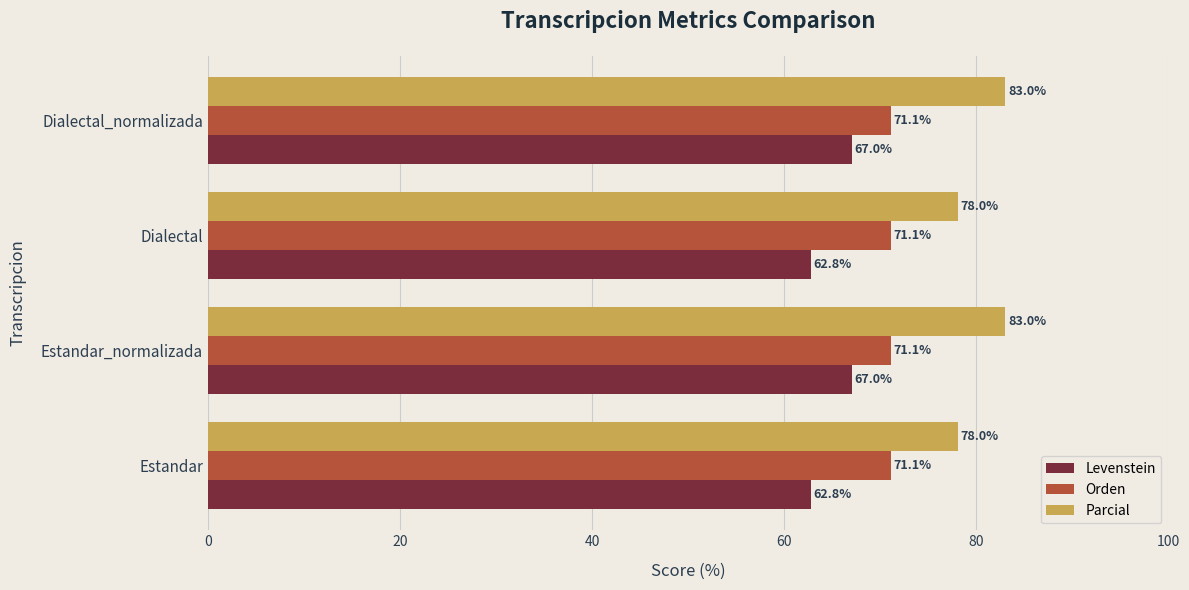

The value of Orden at Dialectal is 95.4. True or false?

False